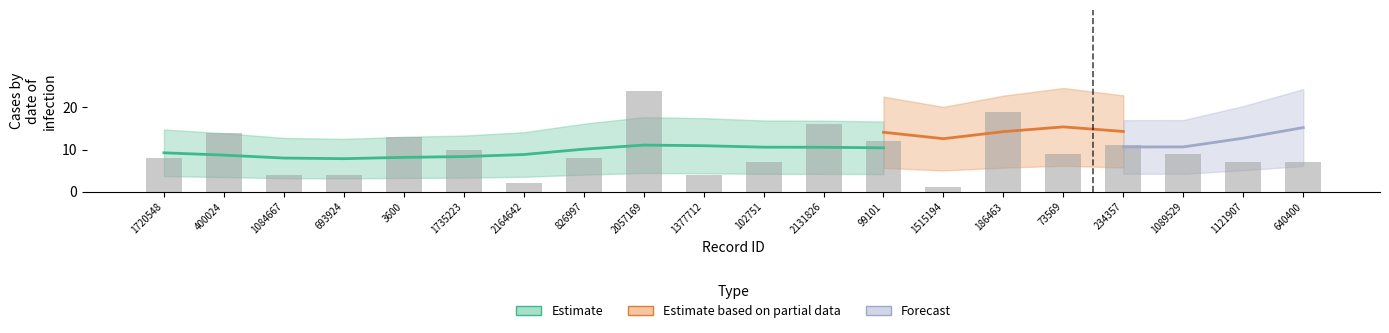

How many categories are shown in the chart?

20